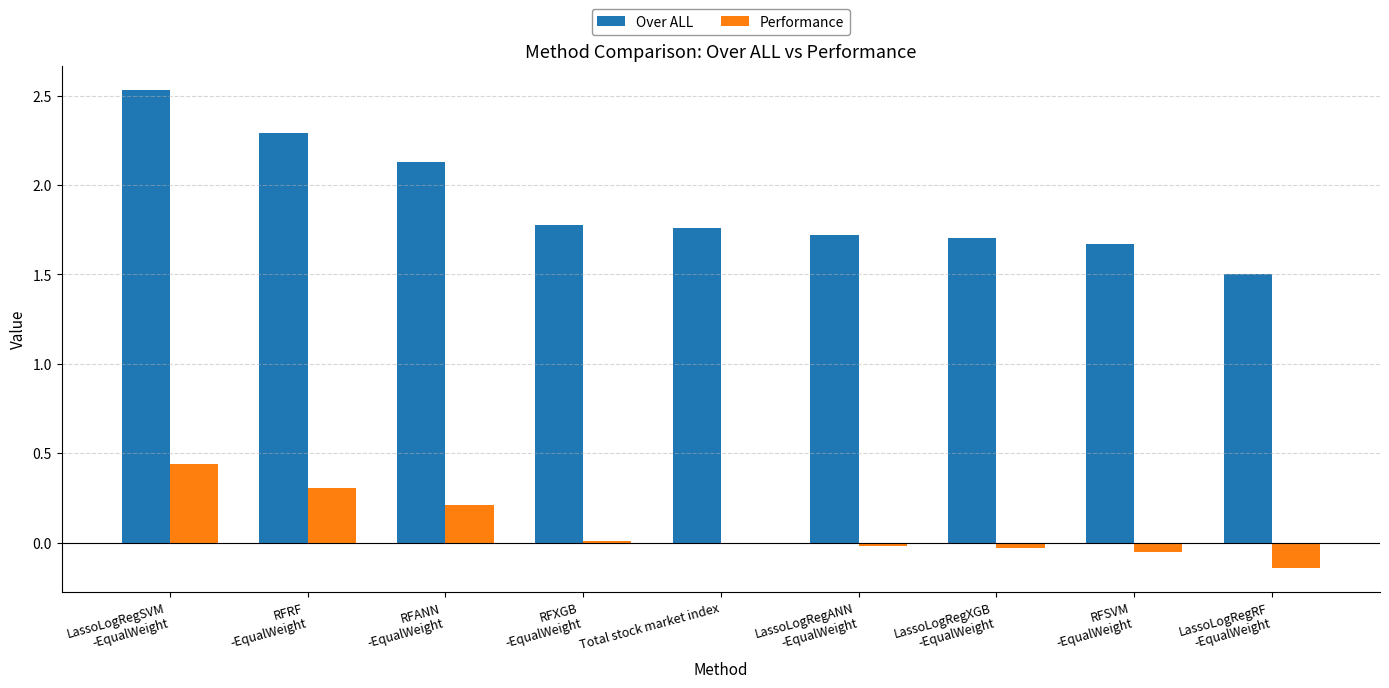

What are all the series names shown in the legend?

Over ALL, Performance